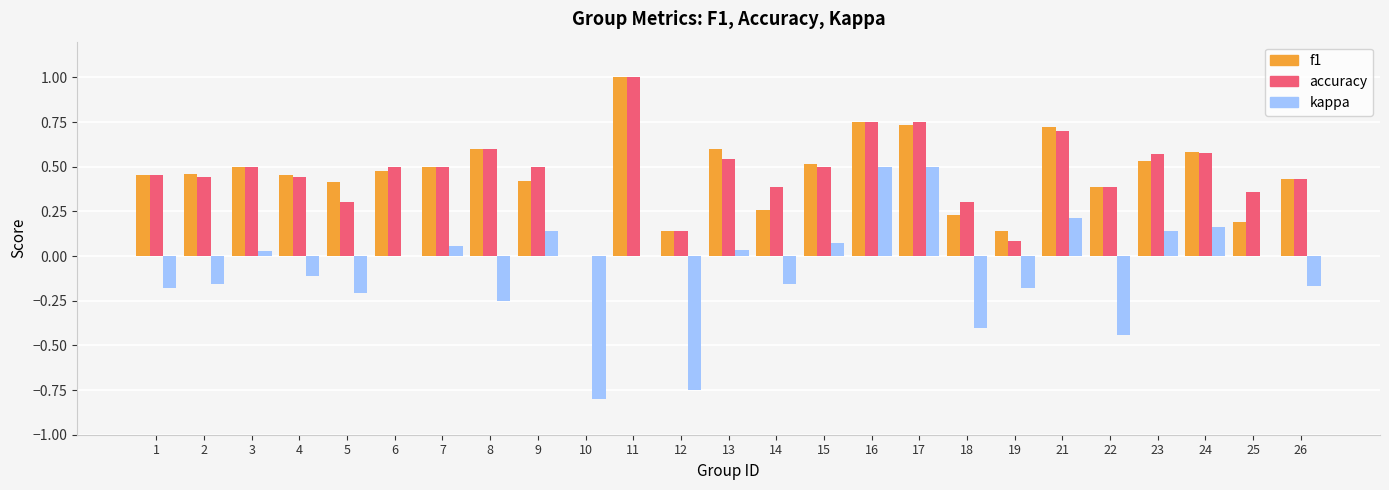

Which series has the largest range (max minus min)?

kappa